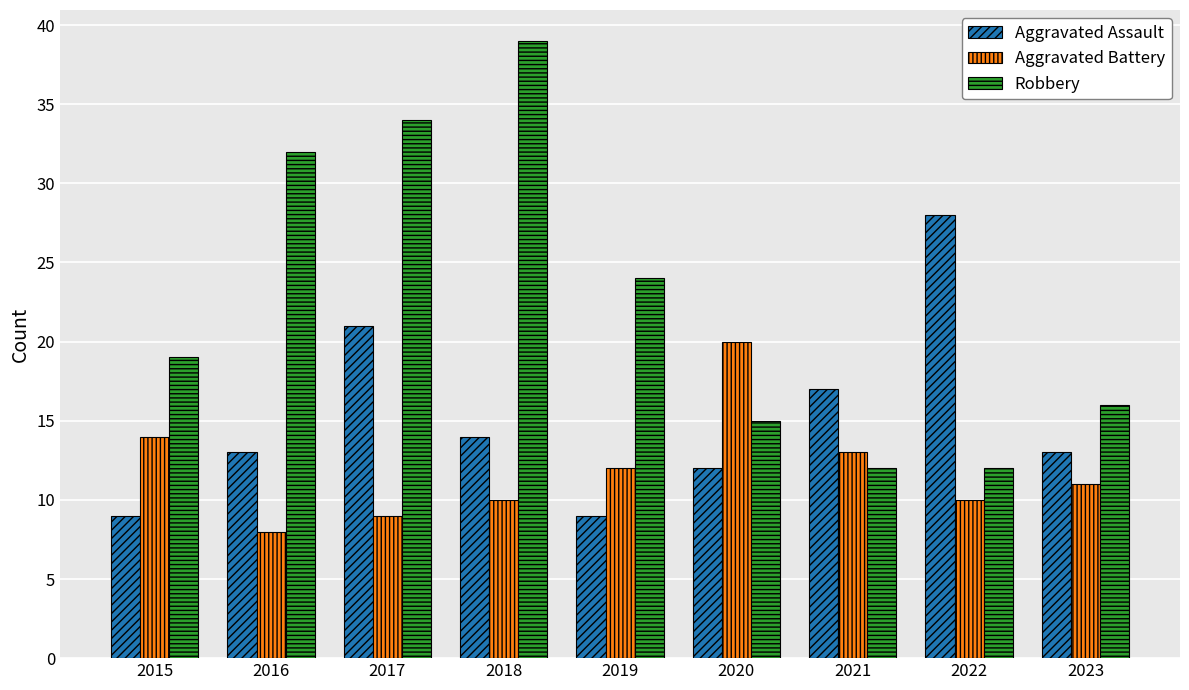

What is the difference between the Robbery values at 2020 and 2023?

1